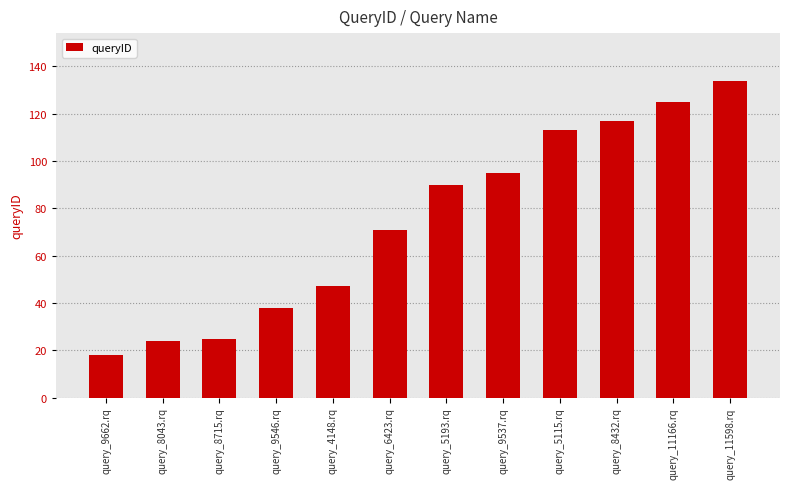

True or false: the data shows 25 at query_5115.rq.

False